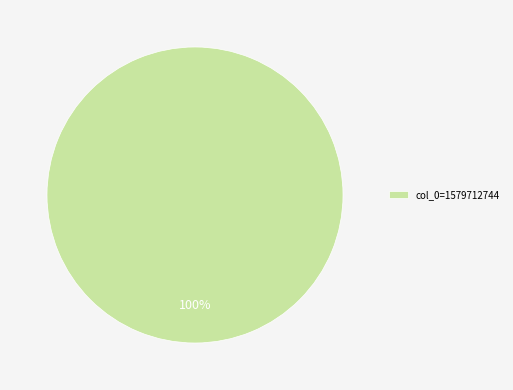

To the nearest percent, what portion does col_0=1579712744 represent?

100%